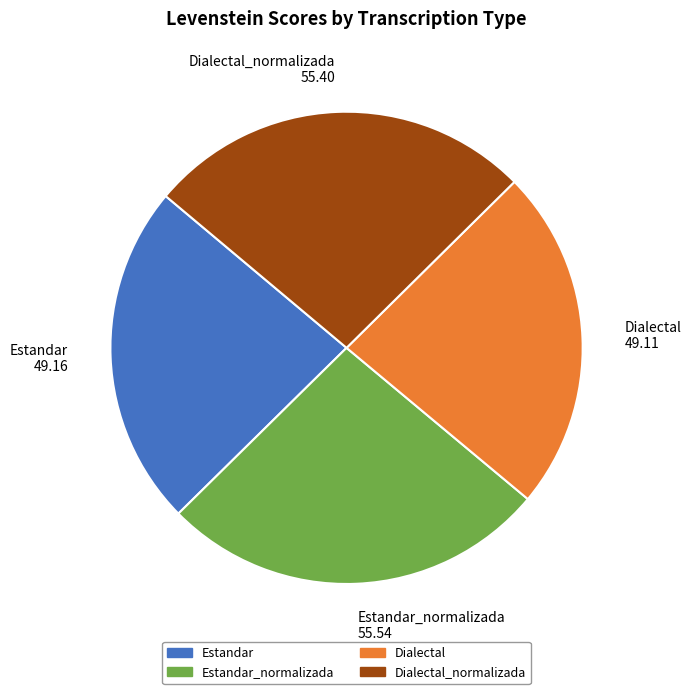

What is the ratio of the value at Dialectal 49.11 to the value at Dialectal_normalizada 55.40?

0.9